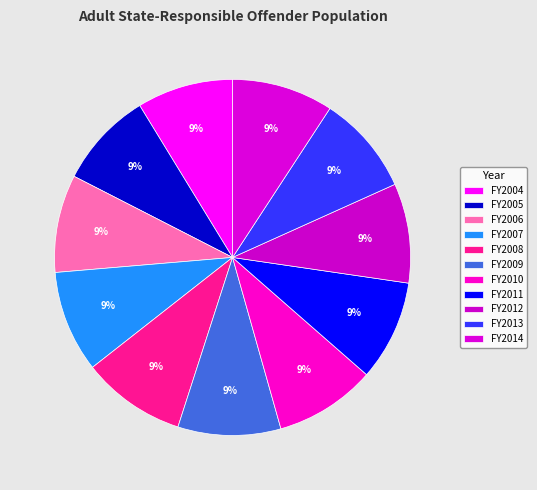

What percentage is the FY2008 slice, to the nearest percent?

9%